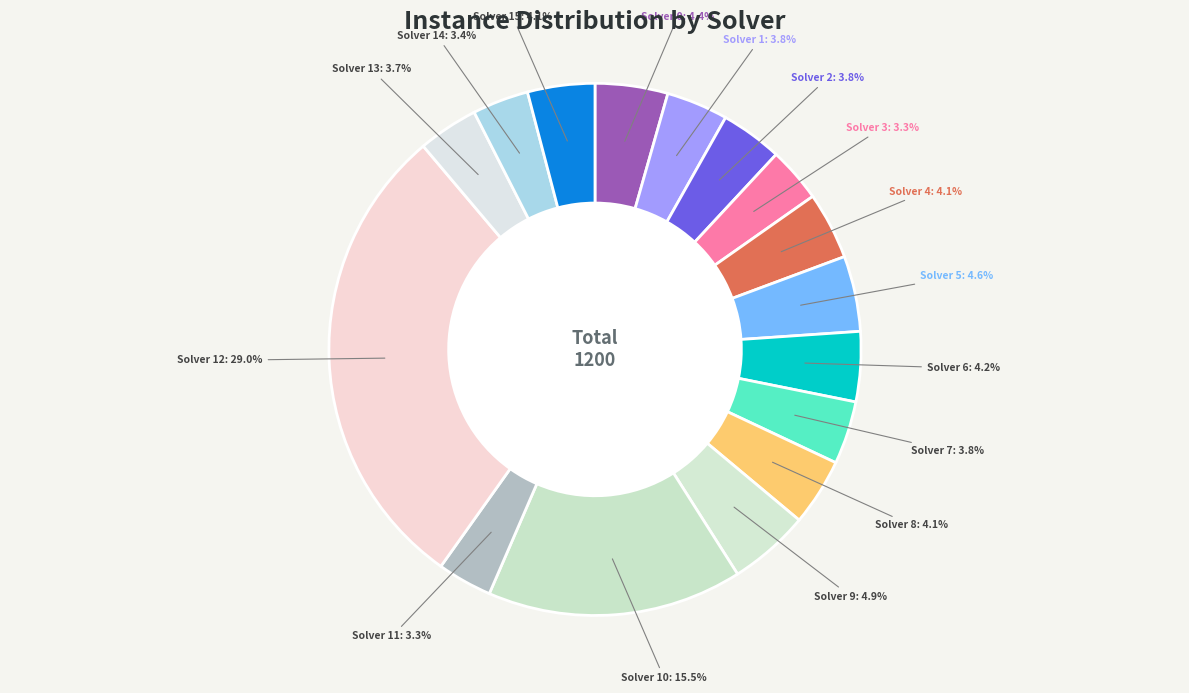

Count the number of slices in the pie.

16